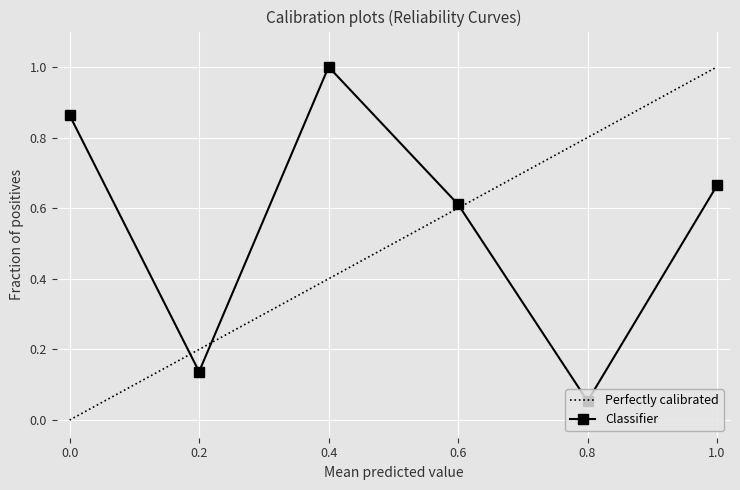

True or false: Classifier has more than 0 interior local peaks.

True